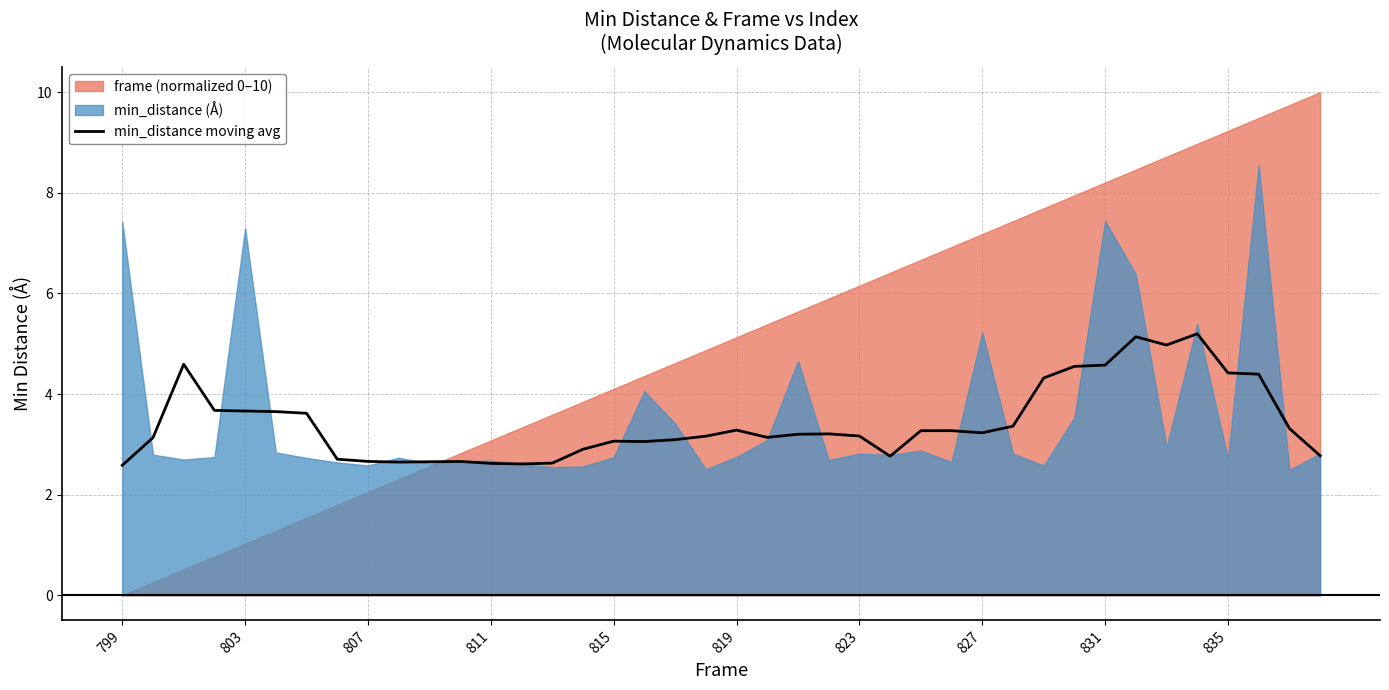

True or false: min_distance moving avg has a value of 2.6 at 799.

True